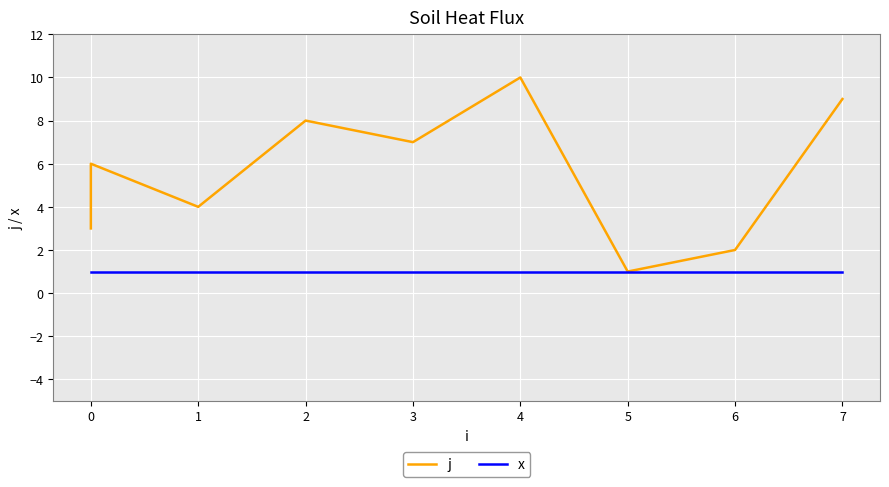

The j series shows 3 at 1. True or false?

False